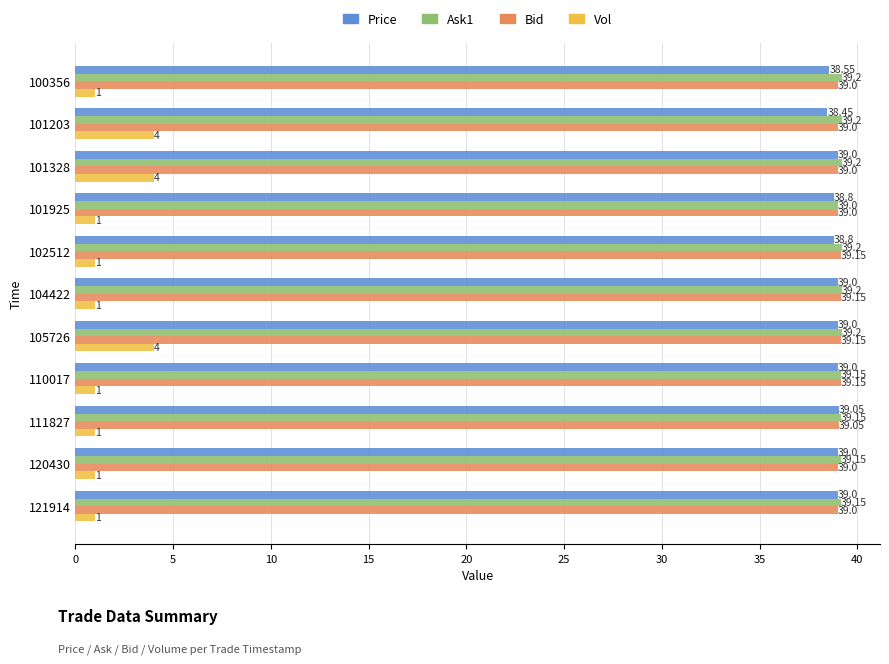

What is the sum of the Vol values at 121914 and 101328?

5.0